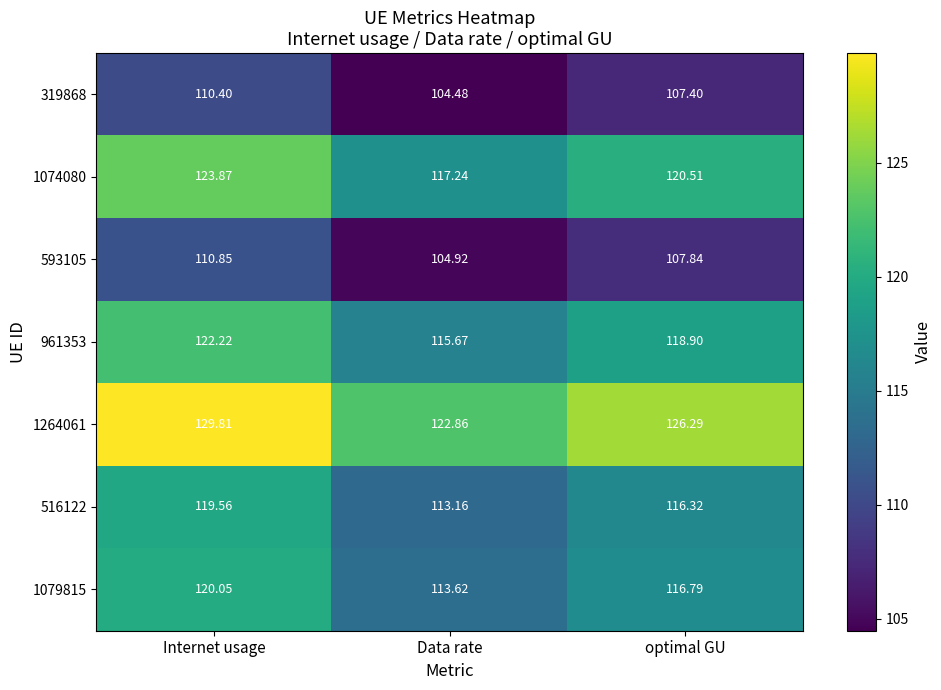

Rank the series by their maximum value, from highest to lowest.

1264061, 1074080, 961353, 1079815, 516122, 593105, 319868